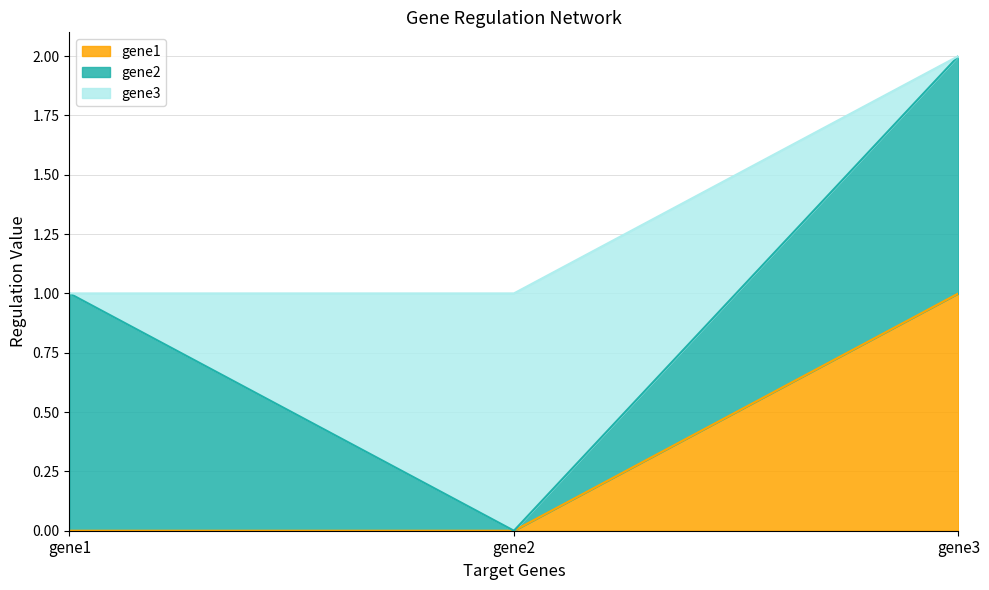

At which category does the chart reach its minimum across all series?

gene1